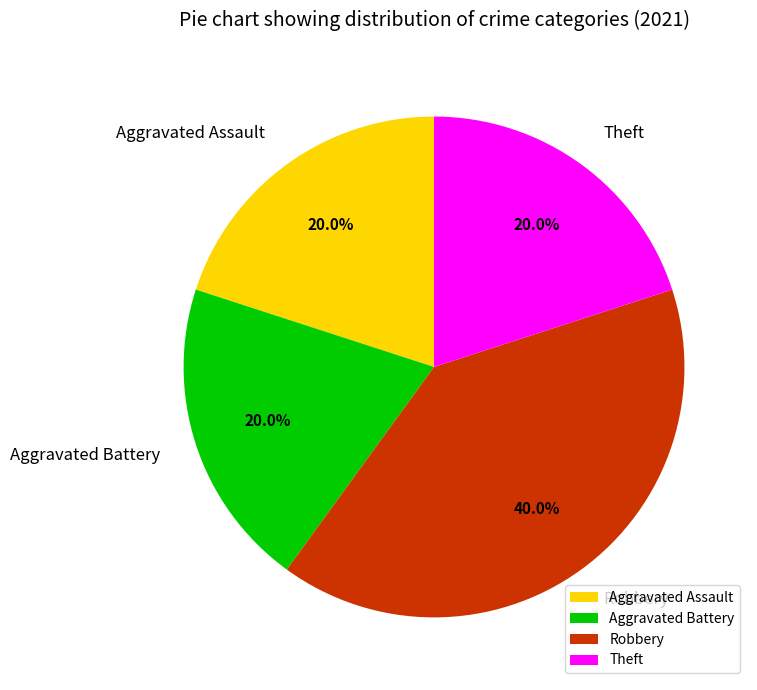

Which slice is the largest?

Robbery